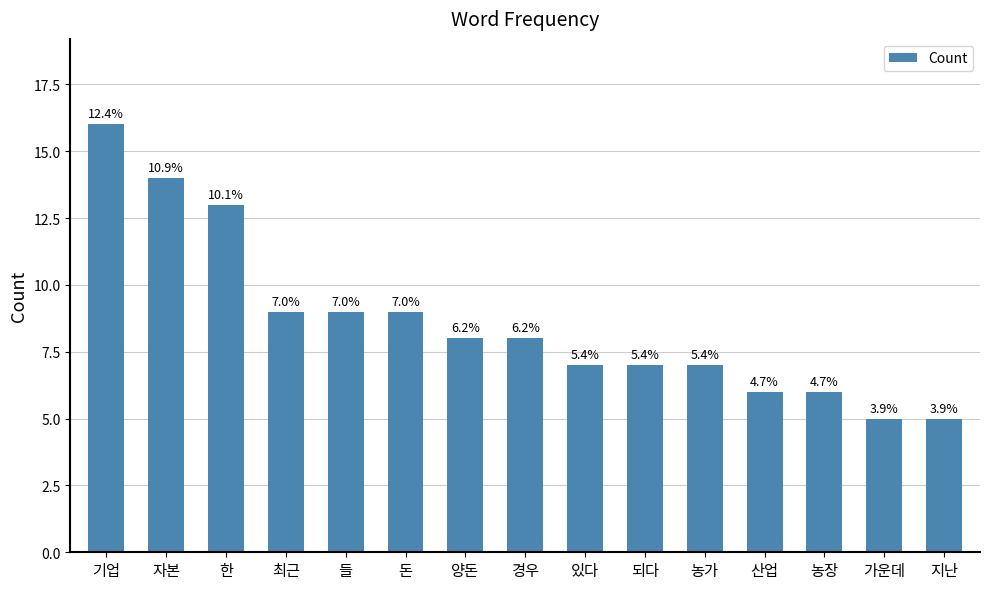

List the labels in order of value, largest first.

기업, 자본, 한, 최근, 들, 돈, 양돈, 경우, 있다, 되다, 농가, 산업, 농장, 가운데, 지난